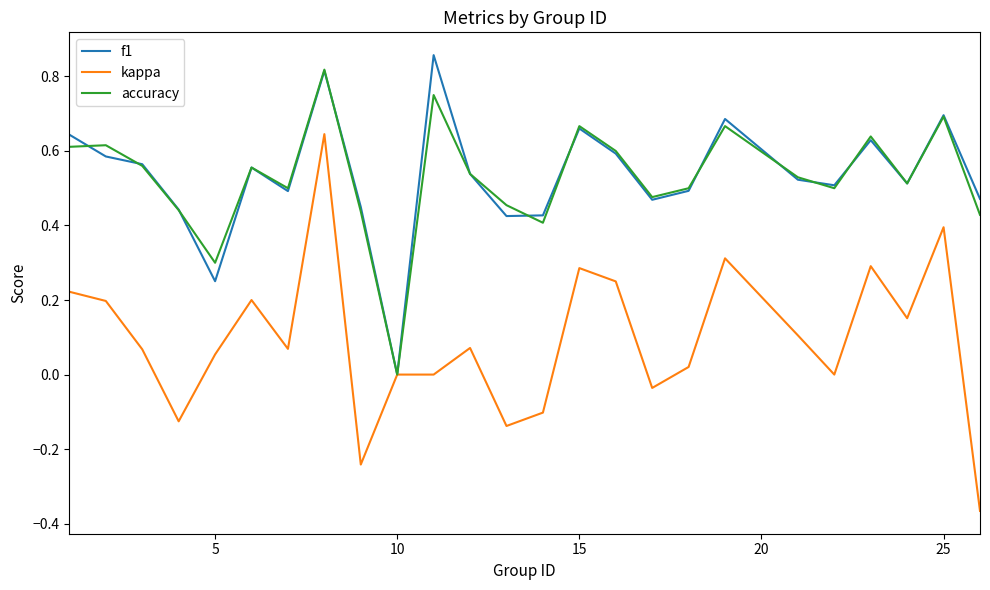

Count the number of categories in the chart.

25